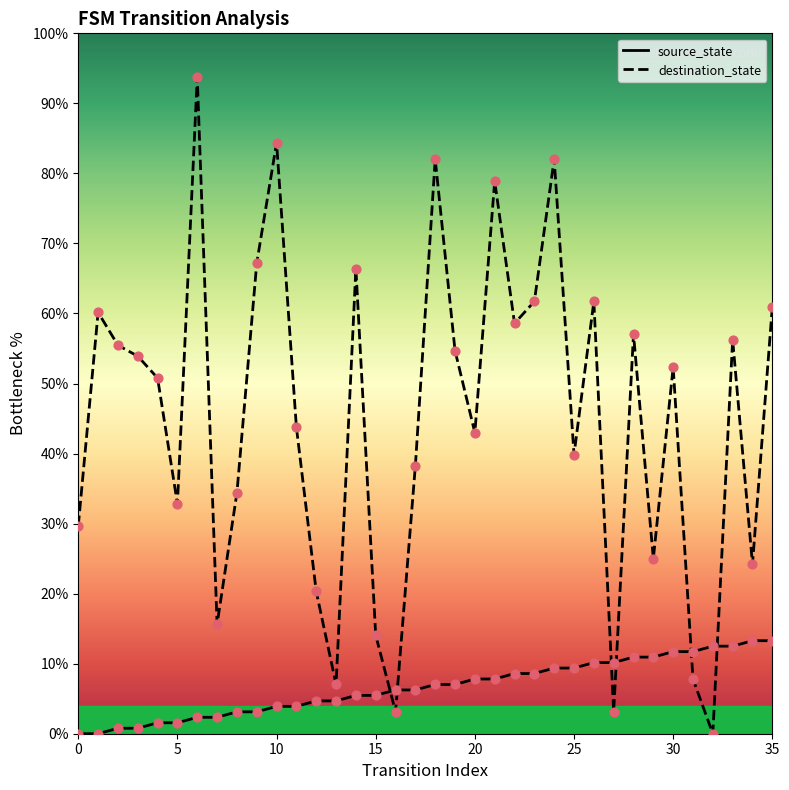

What are all the series names shown in the legend?

source_state, destination_state